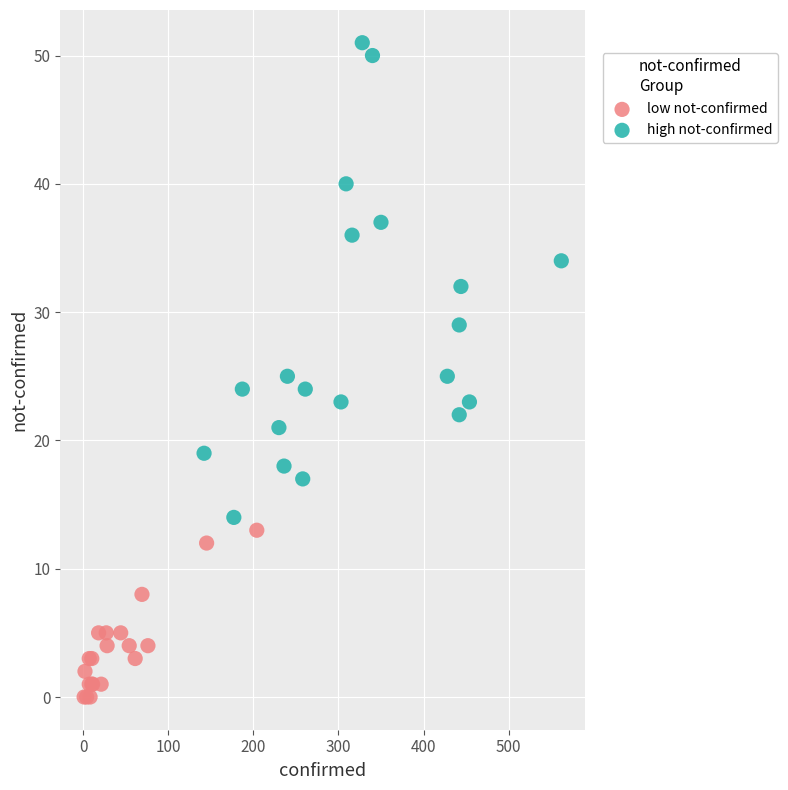

Which series contains the lowest Y value?

low not-confirmed